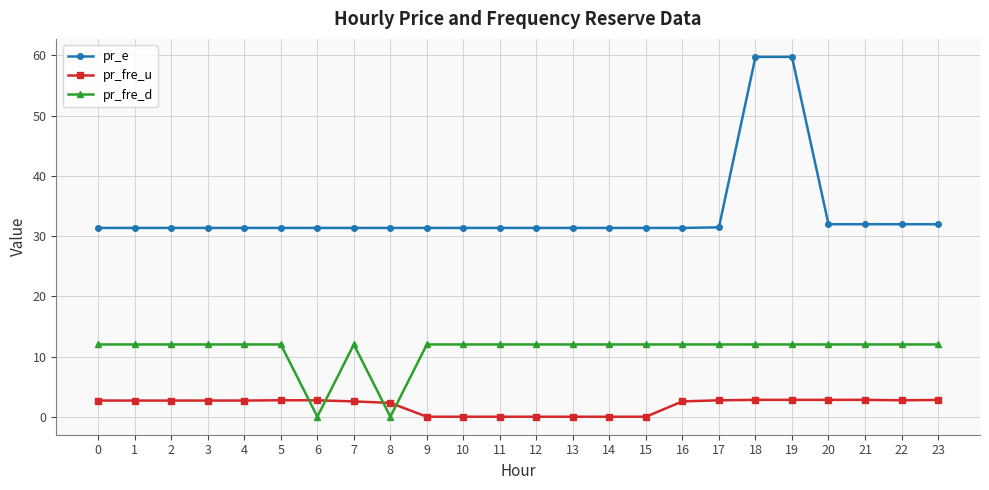

Which series changed the most between 7 and 19?

pr_e